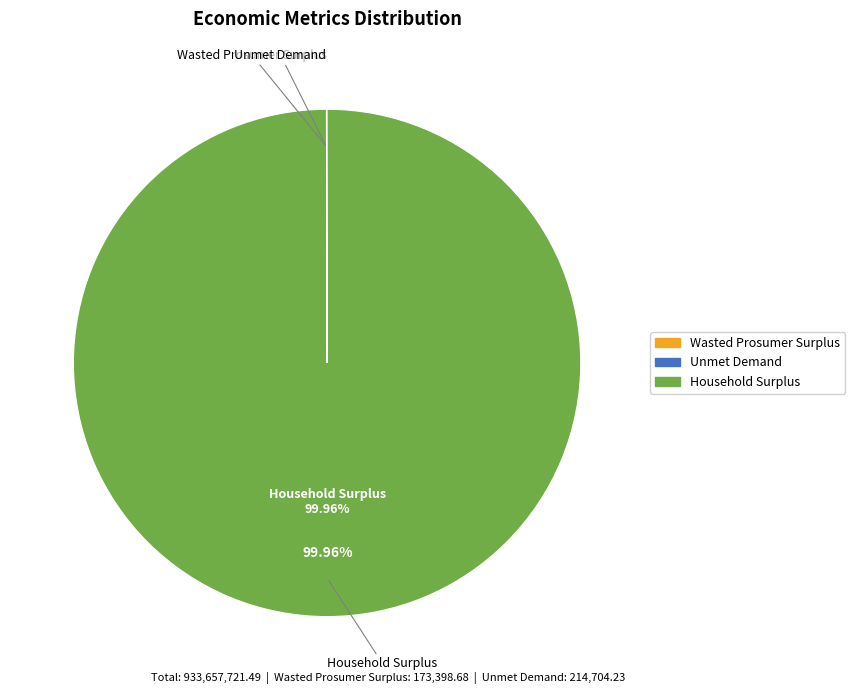

Does Household Surplus account for over 50% of the chart?

Yes